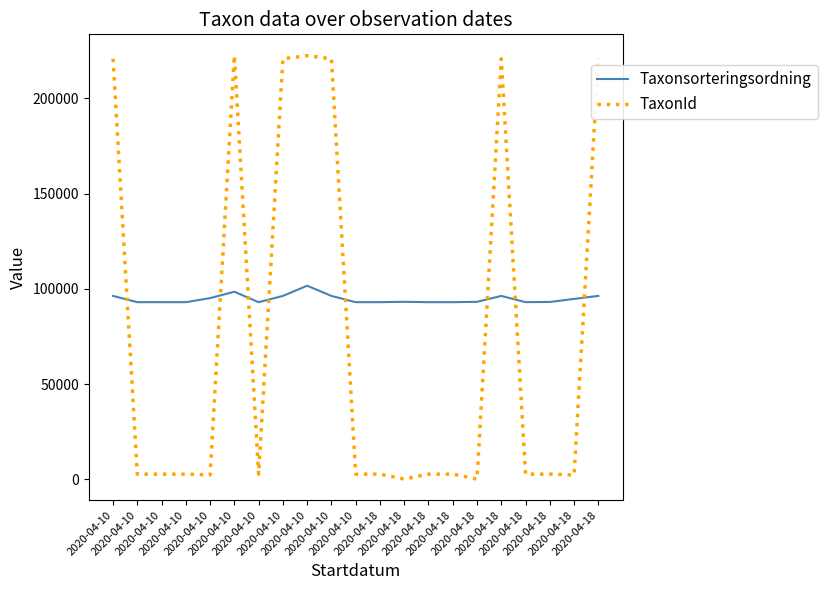

Does the chart have visible grid lines?

No